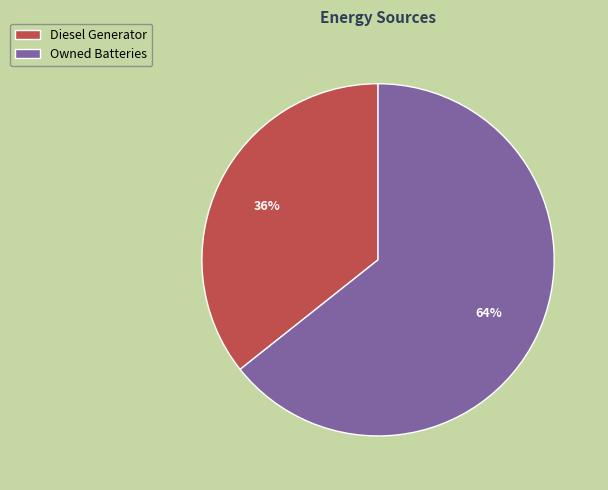

Which slice is the largest?

Owned Batteries